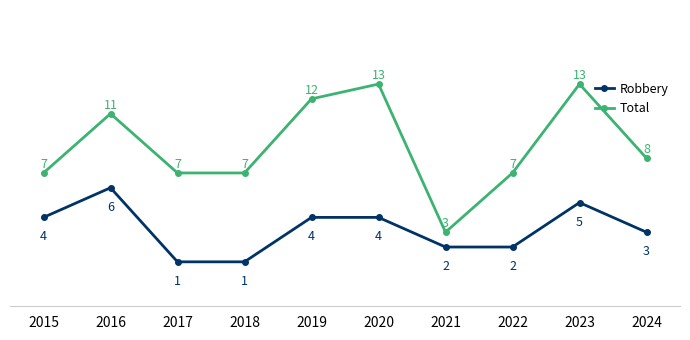

At which label does Robbery reach its peak?

2016